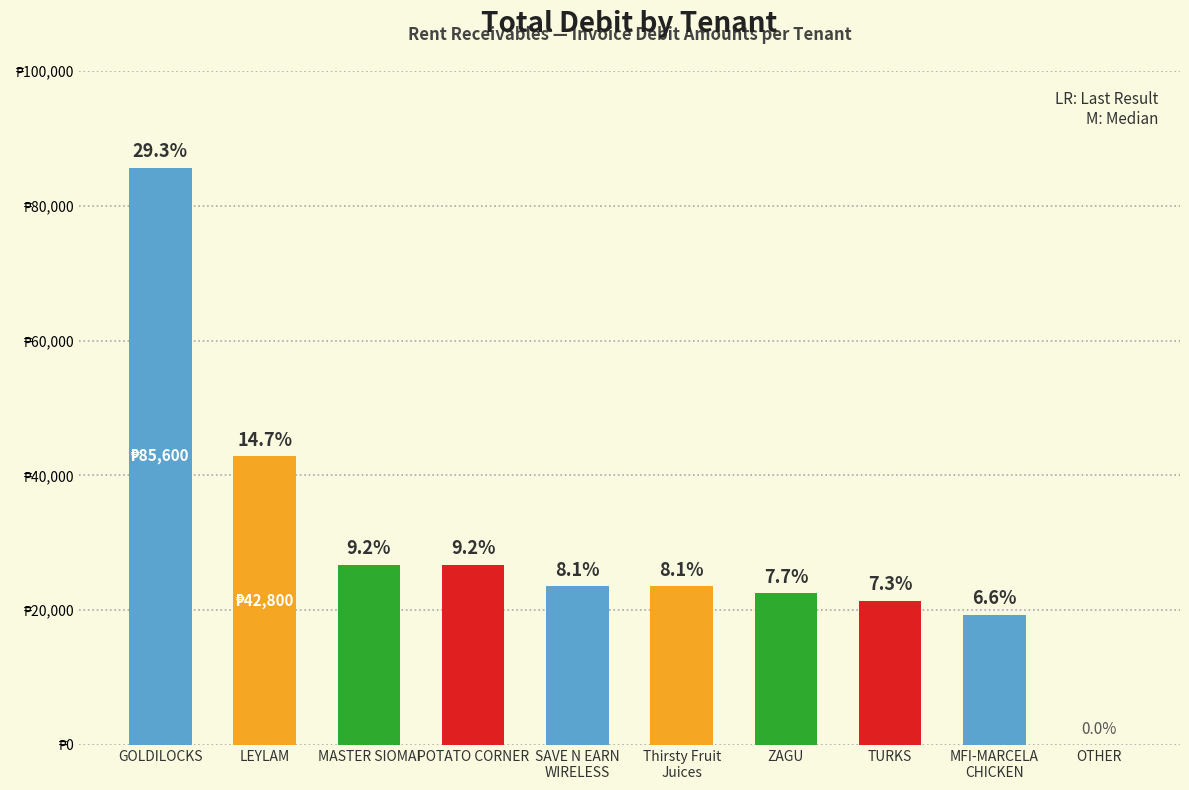

What is the sum of the values at MASTER SIOMAI and ZAGU?

49220